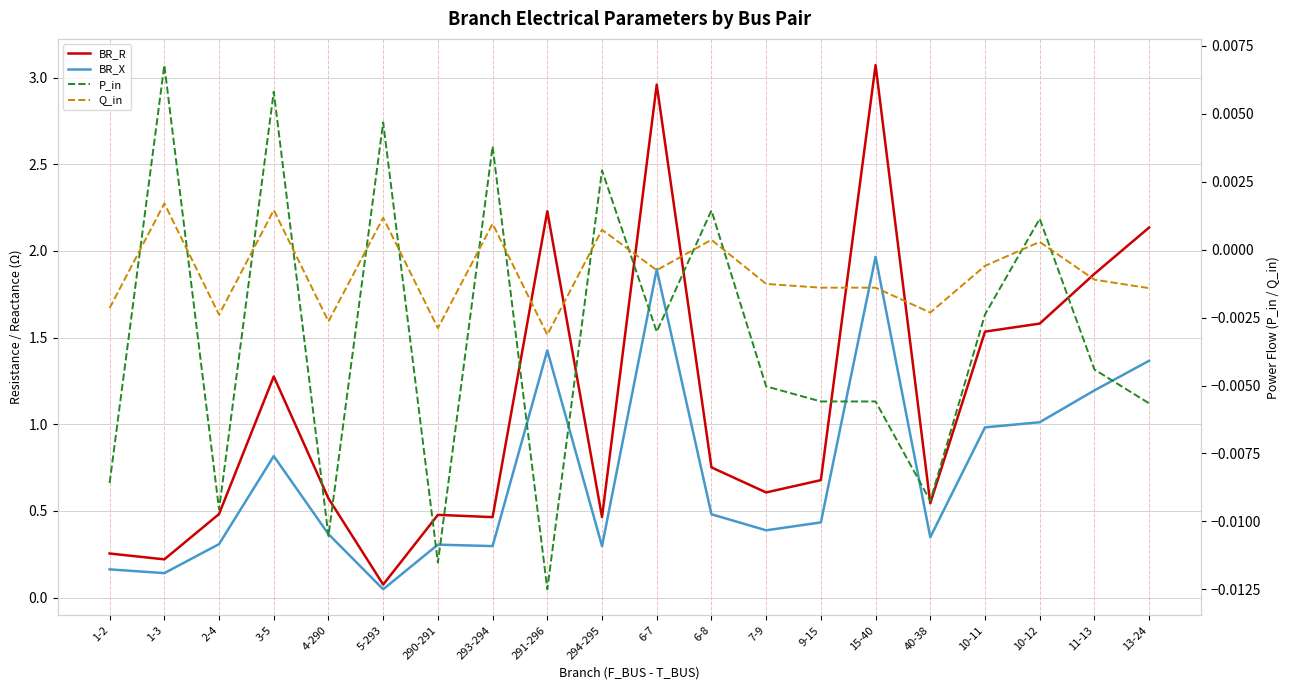

What position from the left is 9-15?

14